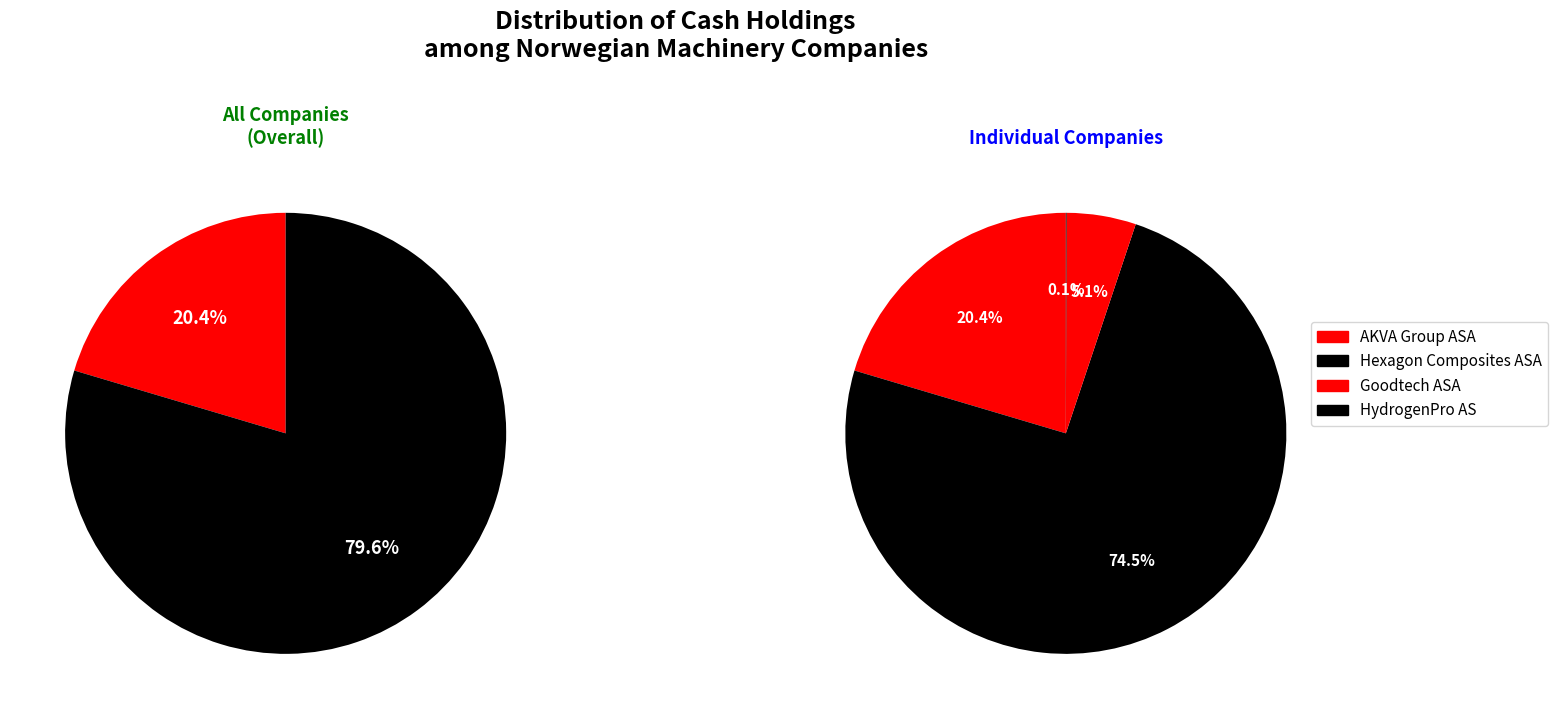

Approximately how many times larger is the value at AKVA Group ASA compared to Goodtech ASA?

4.0